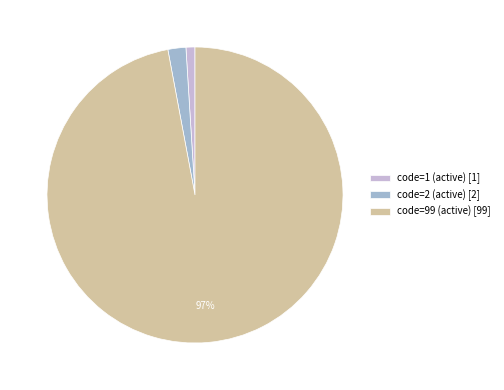

Combined, do code=99 (active) and code=1 (active) account for over 50%?

Yes